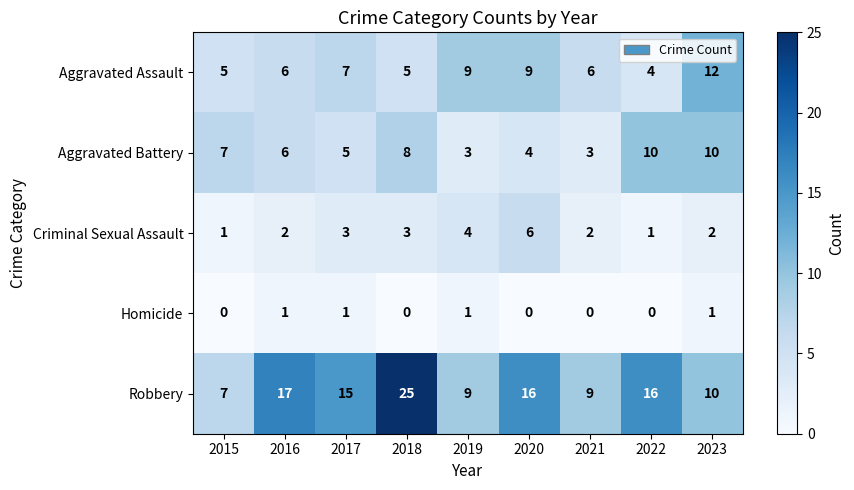

Which series has the largest total across all categories?

Robbery